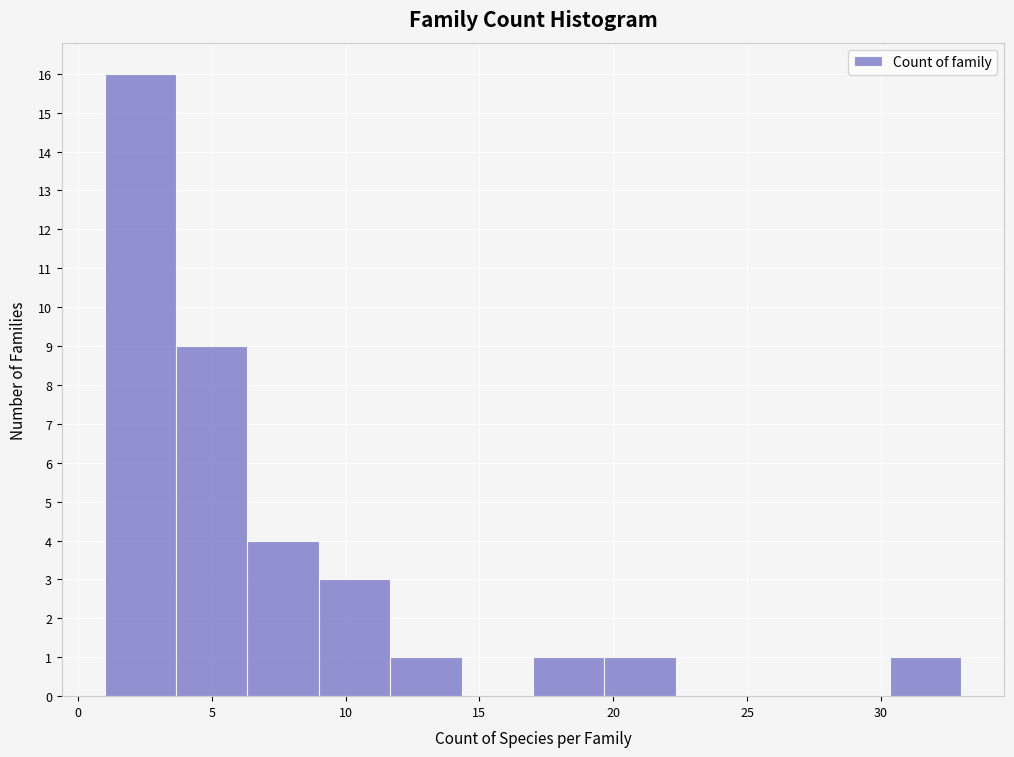

How tall is the bar that spans 30.5 to 33.0 on the x-axis? Neither the bar edges nor the heights are printed on the chart, so give them approximately, as read against the axes.

1